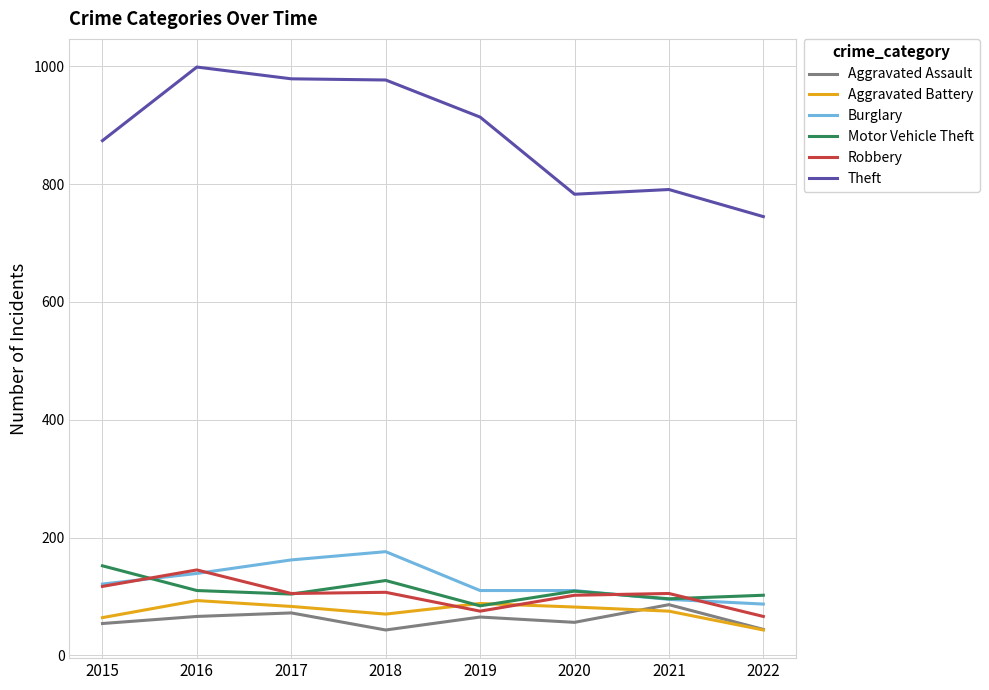

After their last crossing, which series has the higher values: Robbery or Burglary?

Burglary